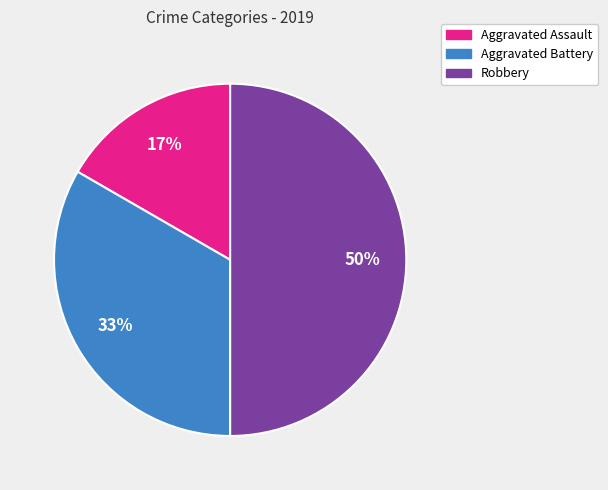

Between Robbery and Aggravated Battery, which is larger?

Robbery